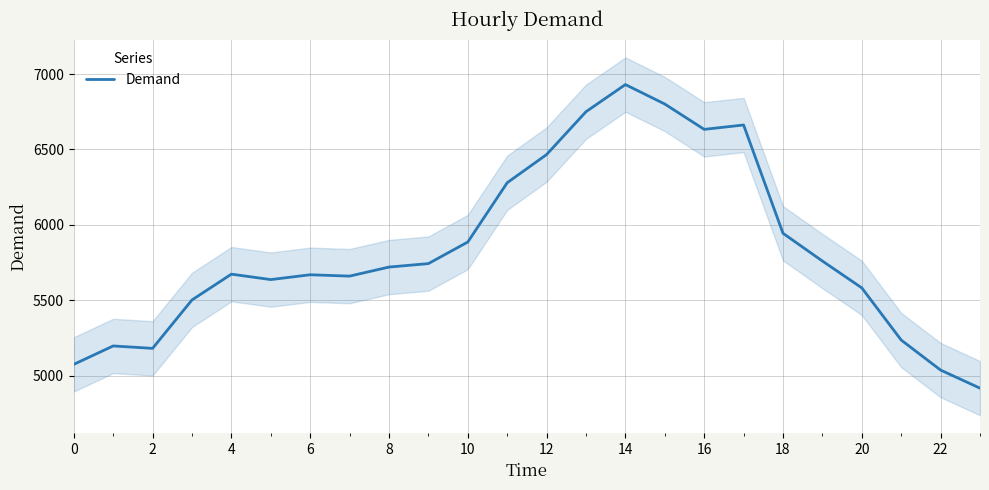

How many interior local peaks (higher than both neighbors) does the data have?

5